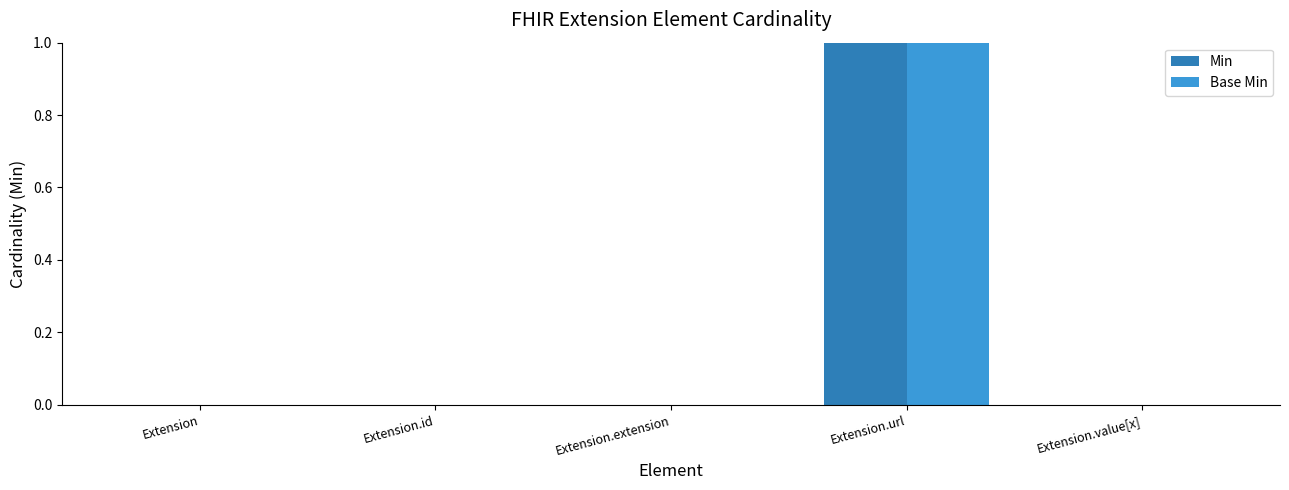

Reading left to right, what are all the values shown in this chart?

Min: 0	0	0	1	0
Base Min: 0	0	0	1	0